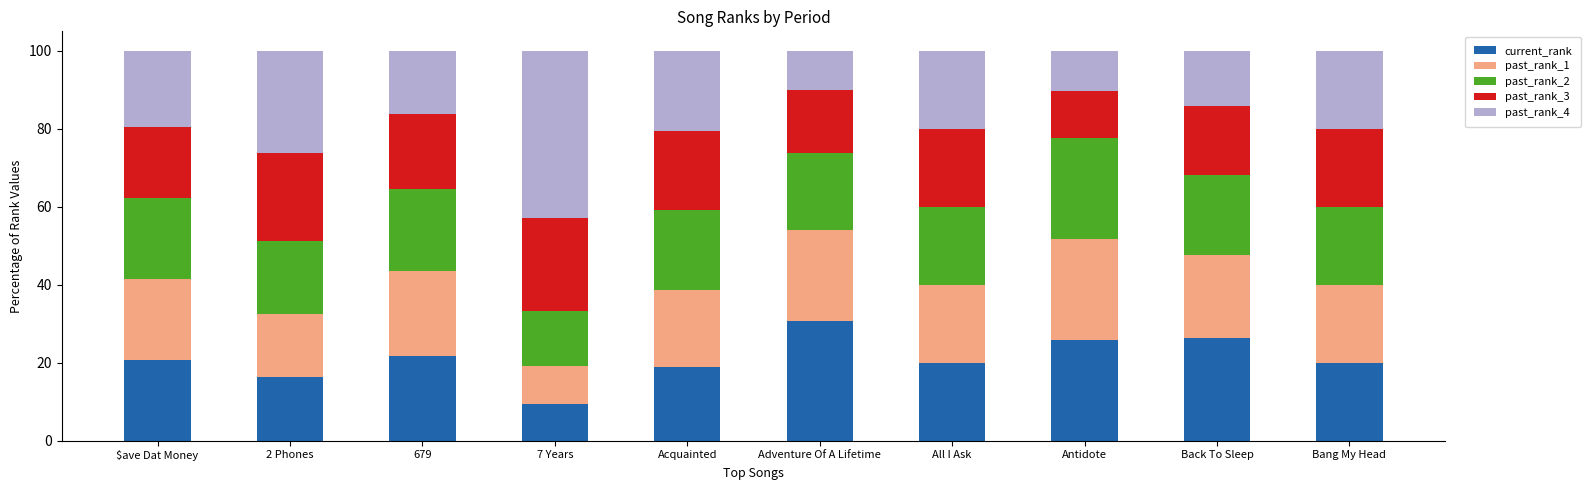

What is the difference between the current_rank values at Acquainted and Back To Sleep?

7.3